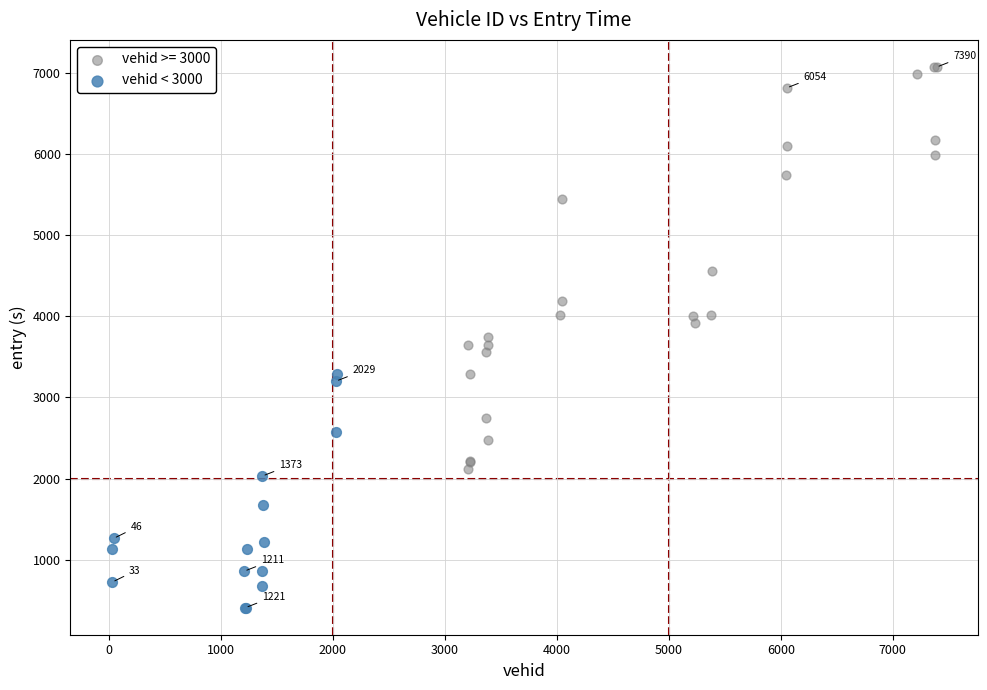

Which series contains the lowest Y value?

vehid < 3000